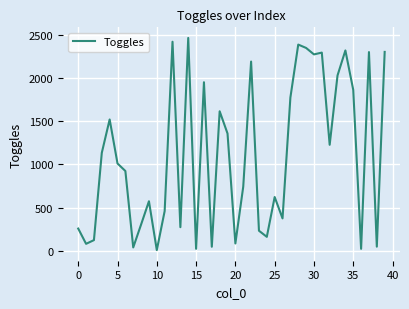

How many categories are shown in the chart?

40